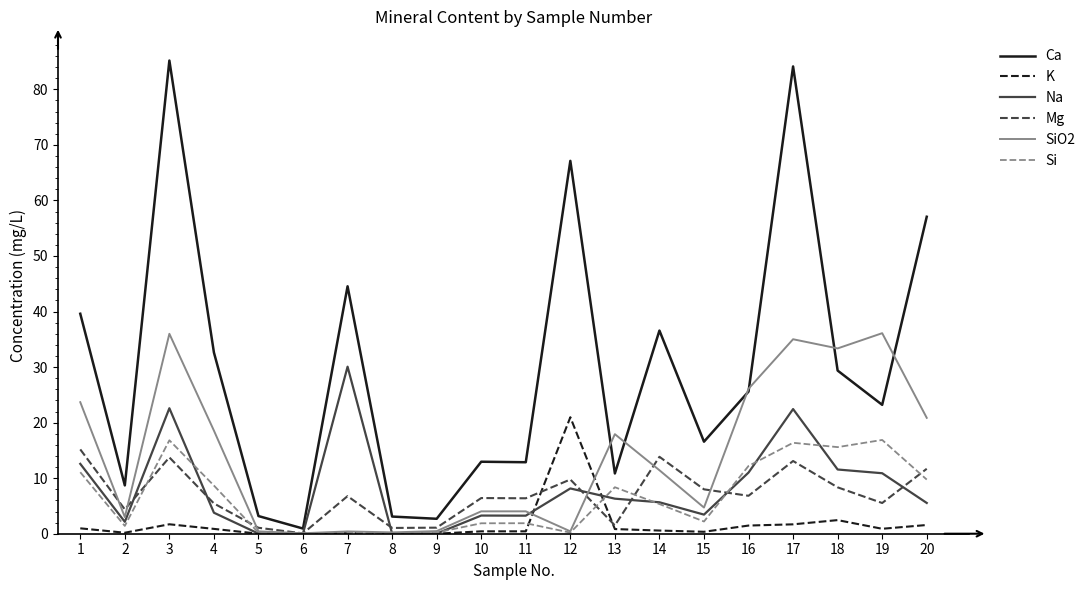

Which series changed the most between 3 and 5?

Ca